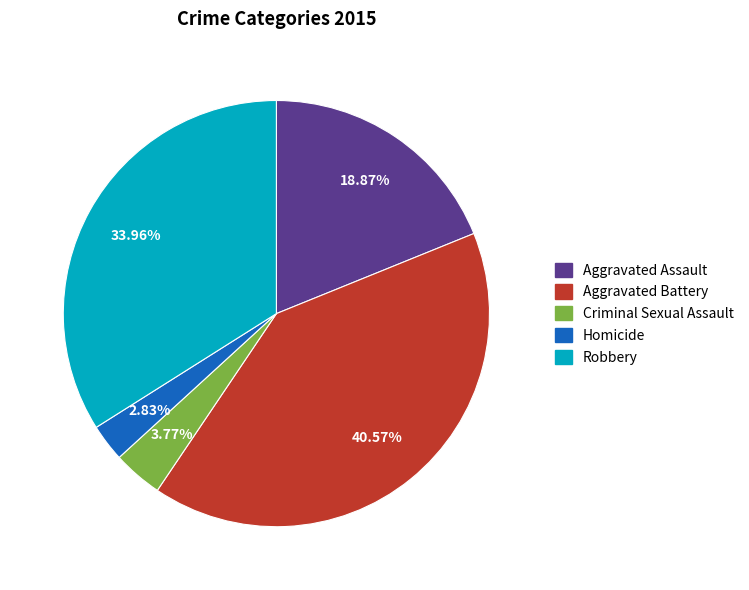

The Criminal Sexual Assault slice represents 4% of the pie. True or false?

True